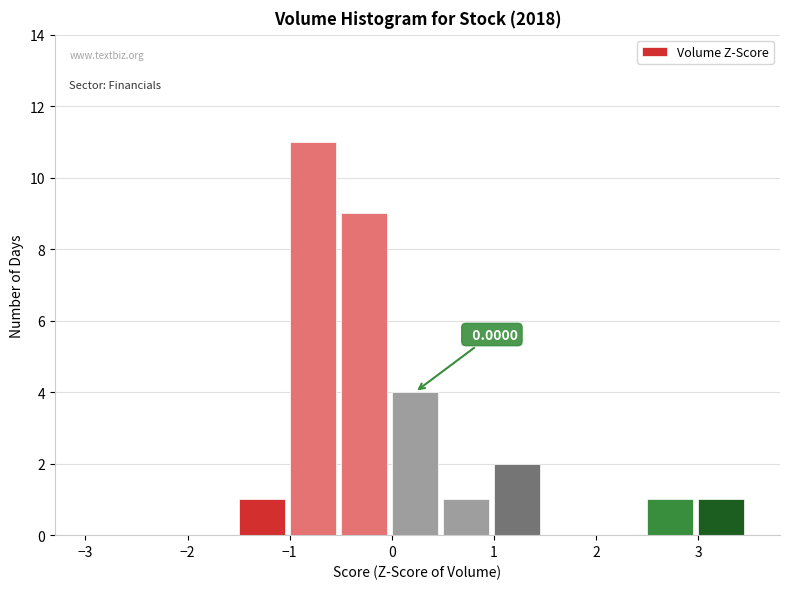

Which range on the x-axis has the tallest bar?

-1.0 to -0.5